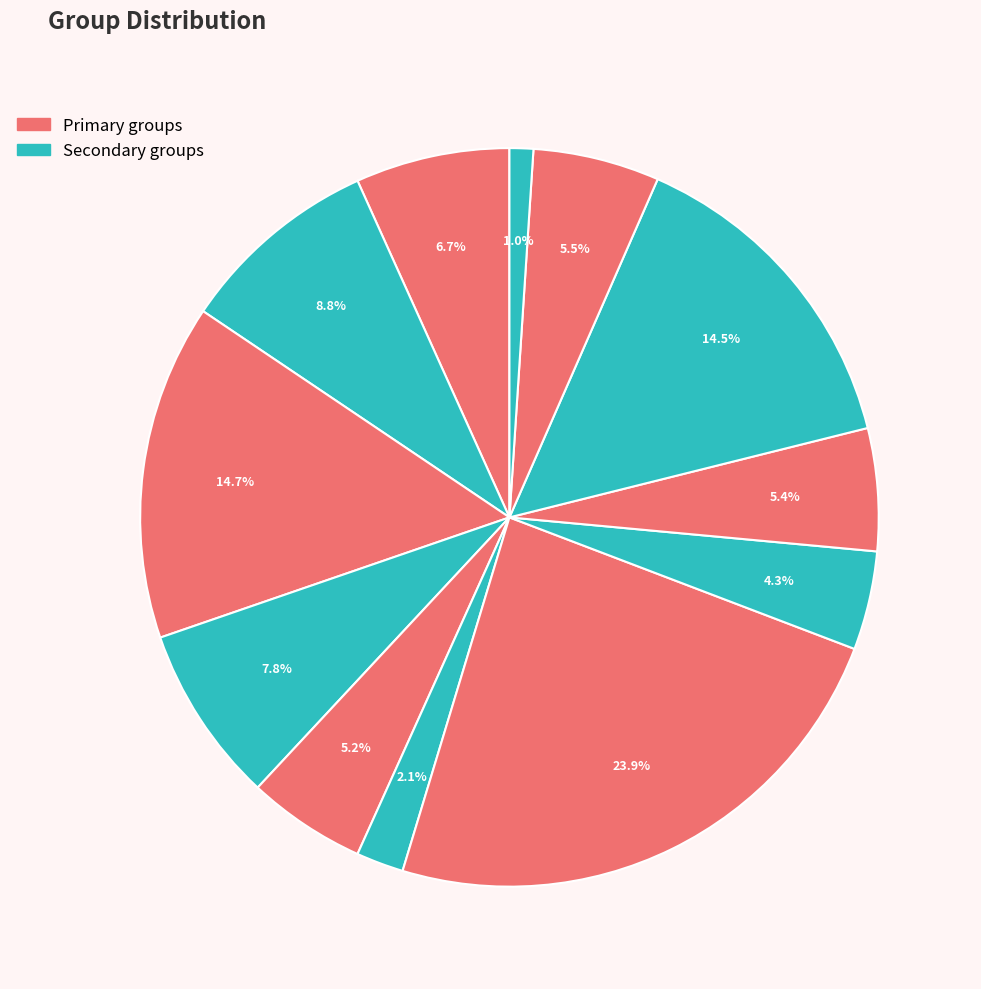

To the nearest percent, what is the difference between the largest and smallest slice percentages?

23%